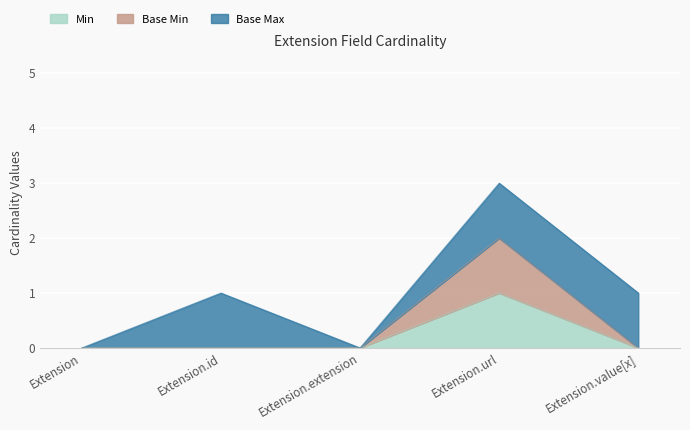

Where is the first local maximum for Min?

Extension.url